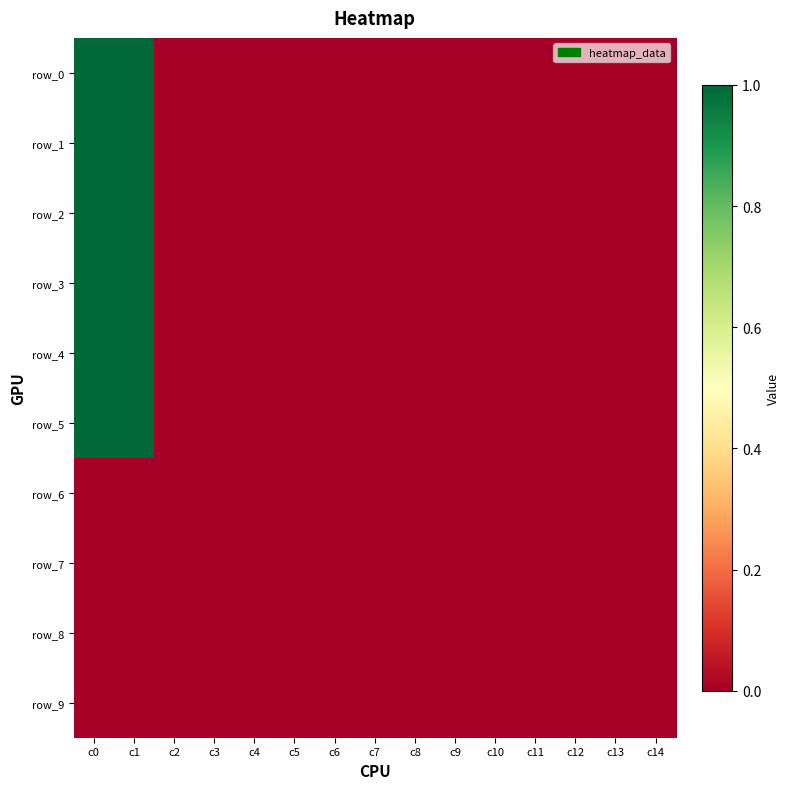

What is the sum of the row_2 values at c7 and c1?

1